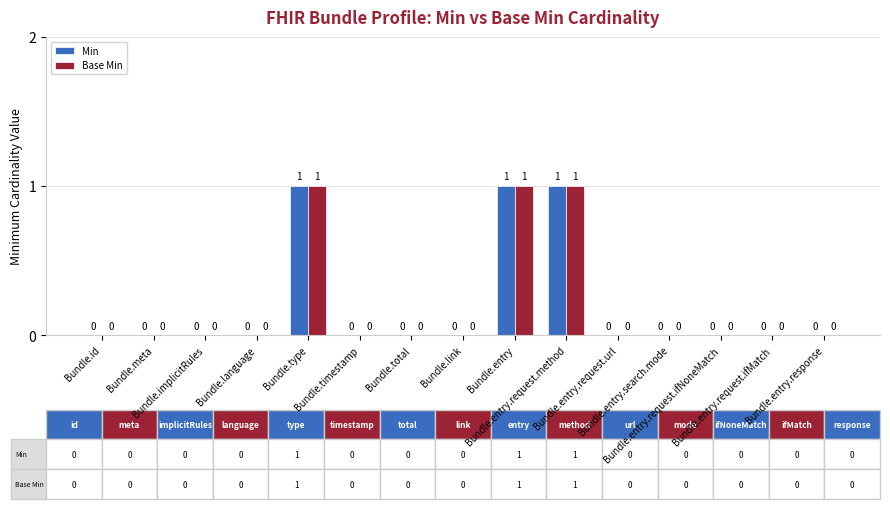

Is it true that Base Min equals 0 at Bundle.entry.response?

True